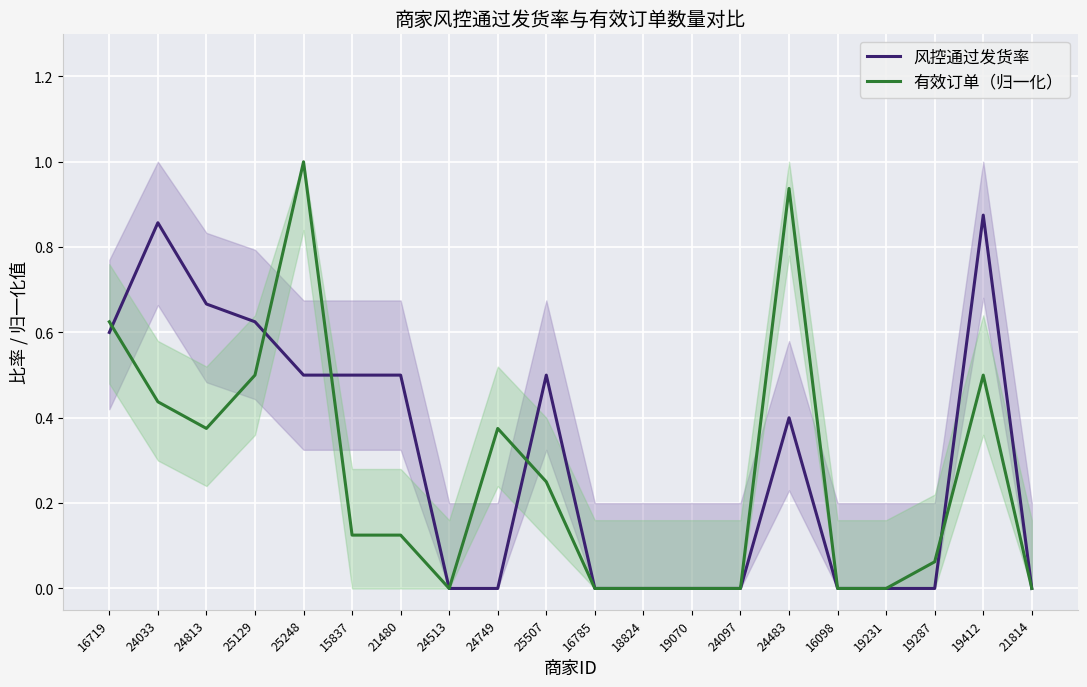

Which label corresponds to the smallest value in the chart?

24513